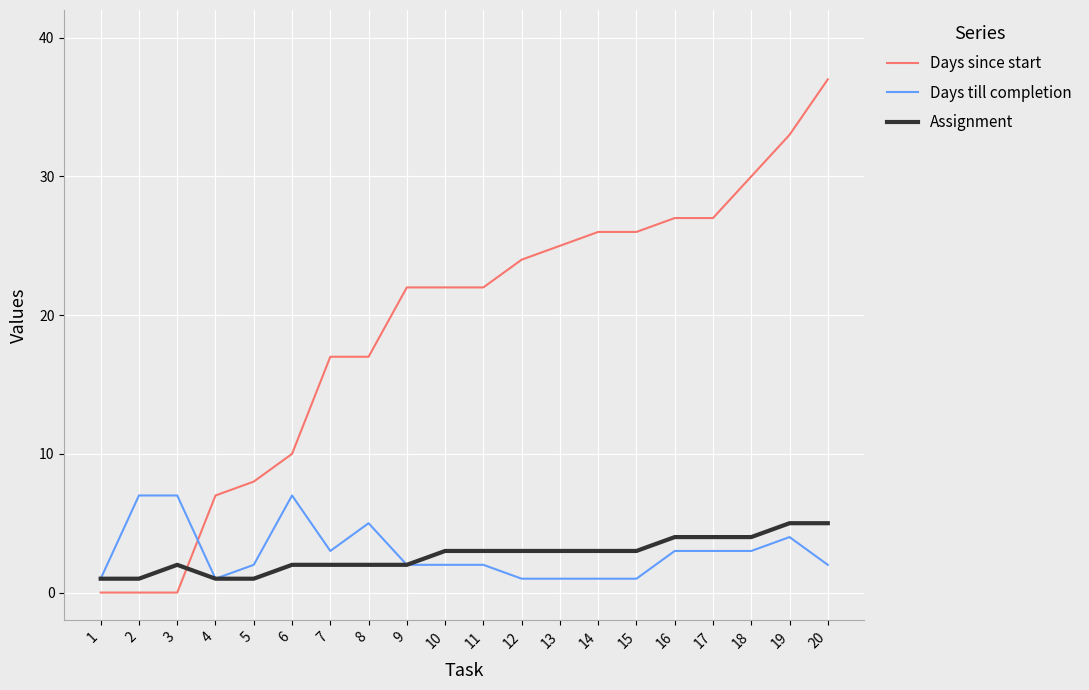

True or false: Assignment has a value of 4 at 18.

True